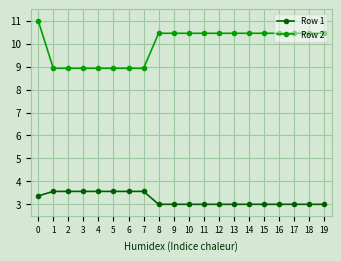

How many series are shown in this chart?

2